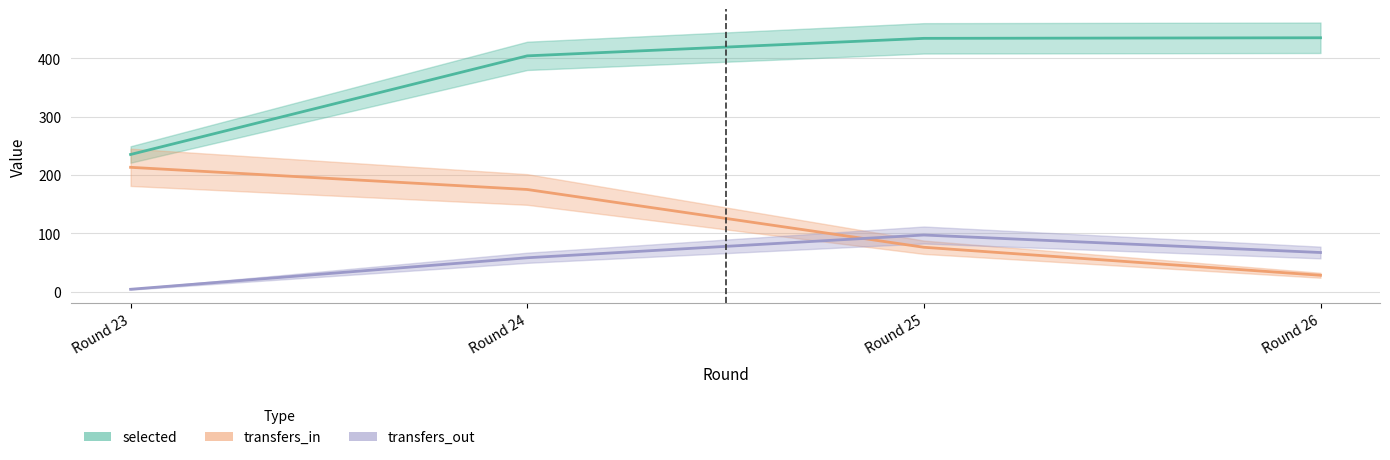

True or false: transfers_in has a value of 109 at Round 24.

False